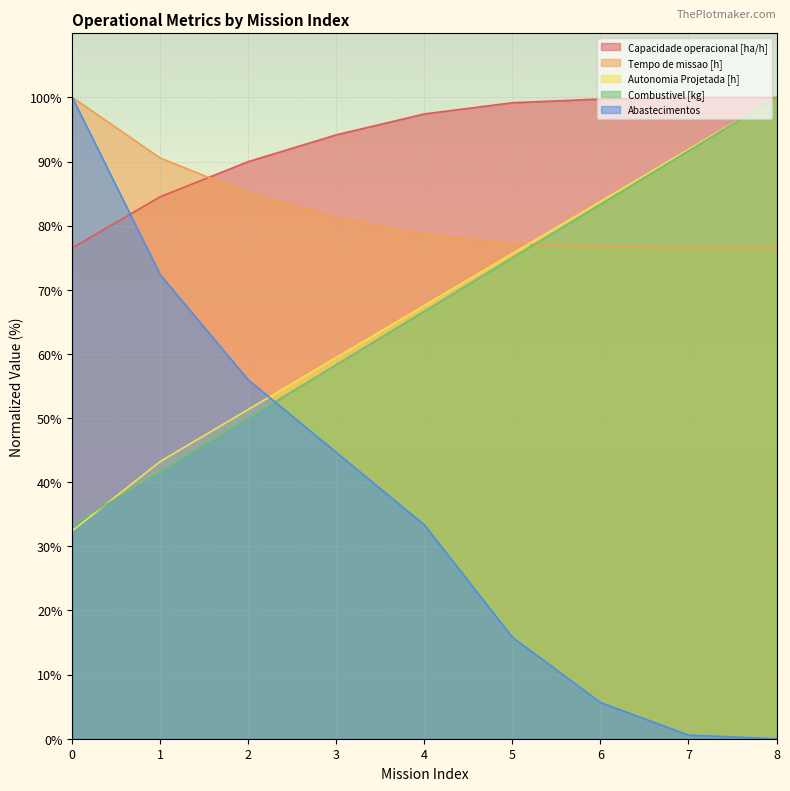

Rank the categories by Autonomia Projetada [h] value from highest to lowest.

8, 7, 6, 5, 4, 3, 2, 1, 0